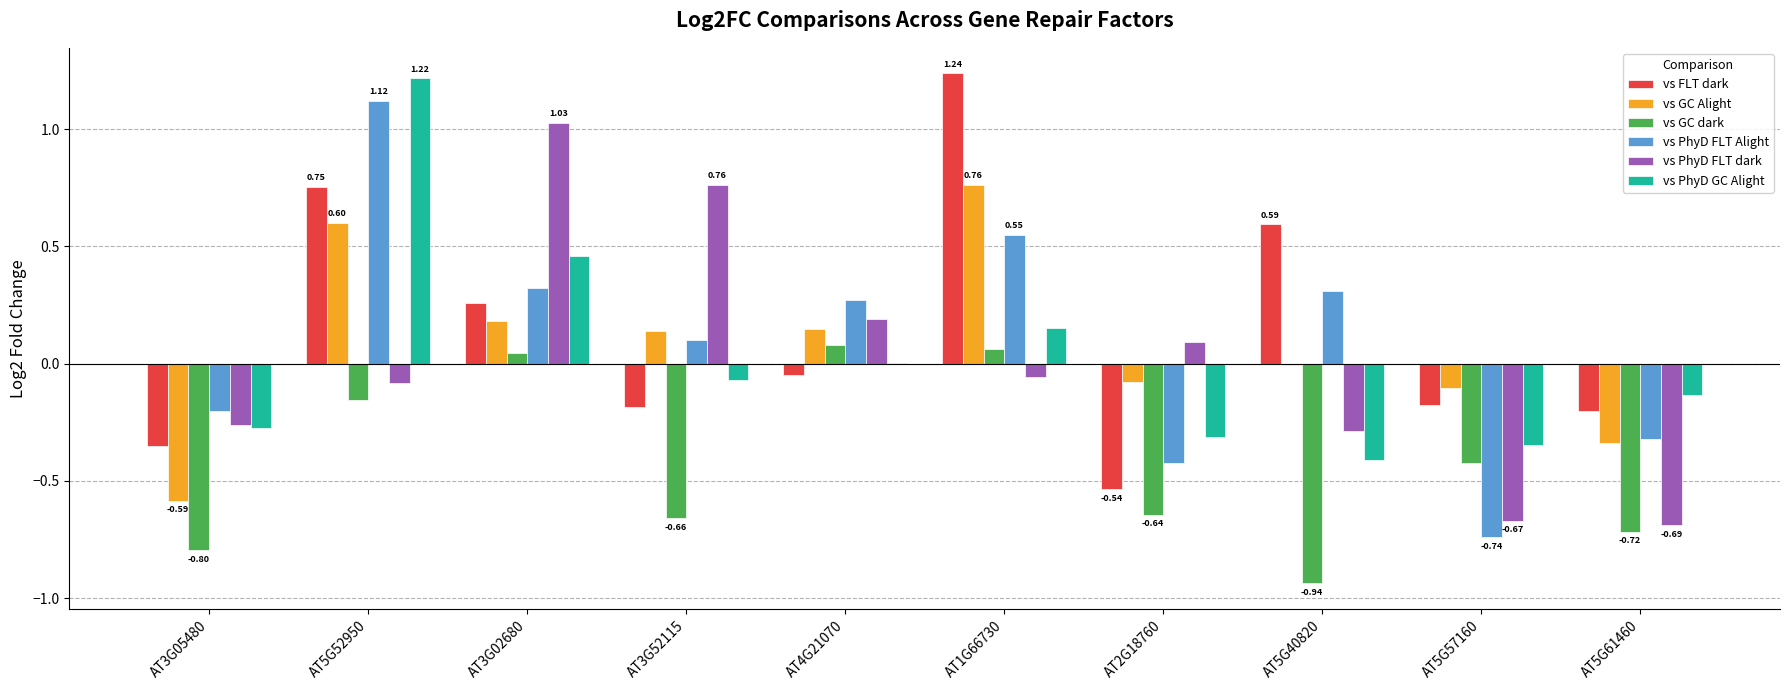

What is the total value across all series at AT5G61460?

-2.4